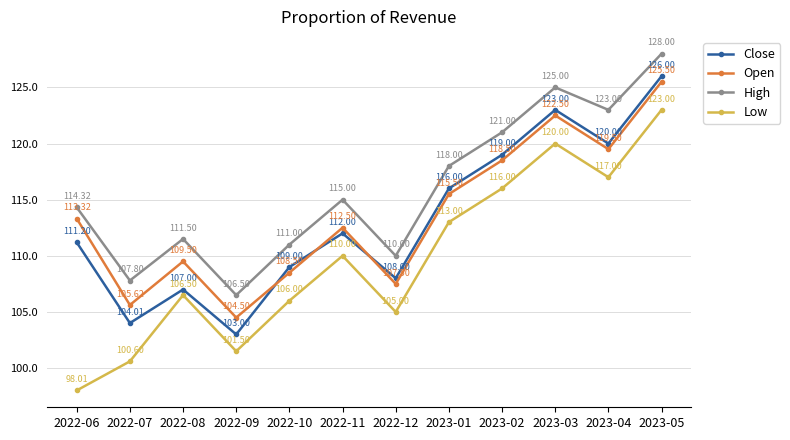

True or false: High and Close intersect in this chart.

False